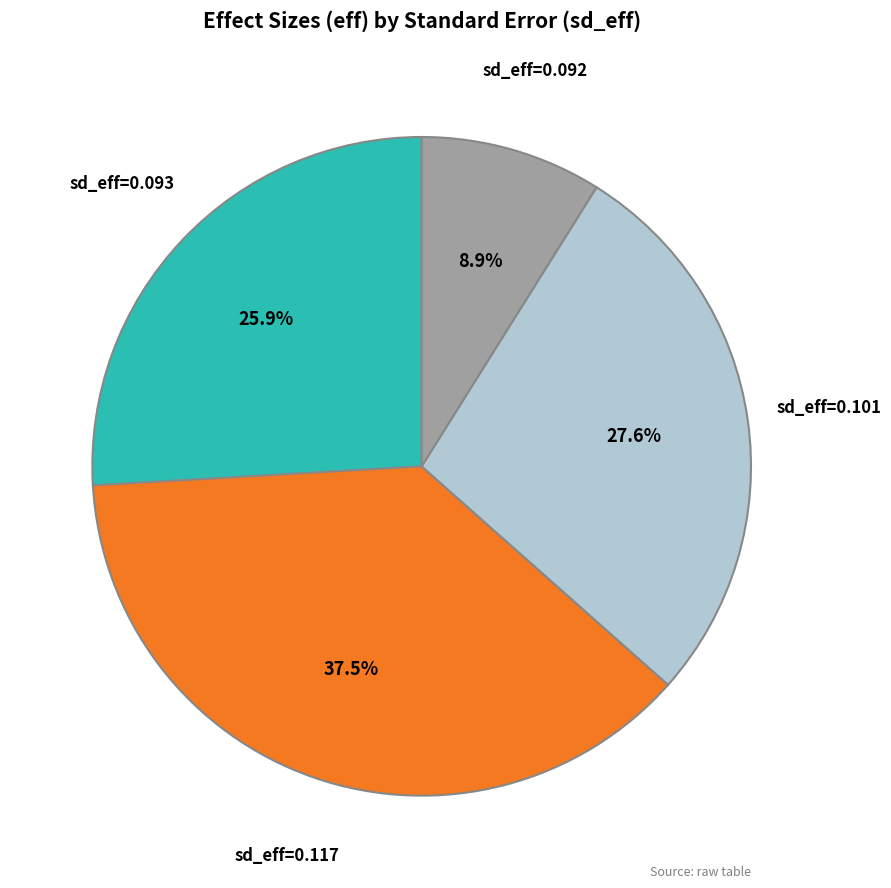

Do sd_eff=0.117 and sd_eff=0.101 together represent more than half of the pie?

Yes